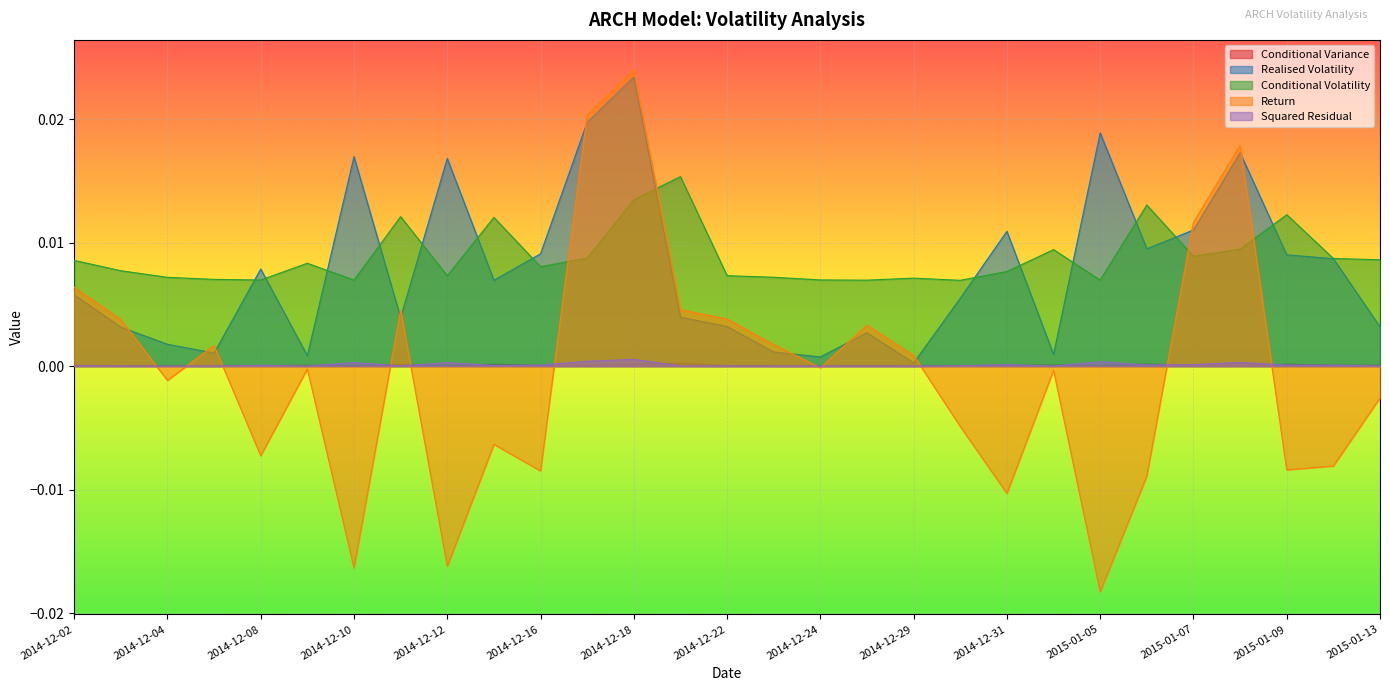

At which category is the sum across all series the highest?

2014-12-18